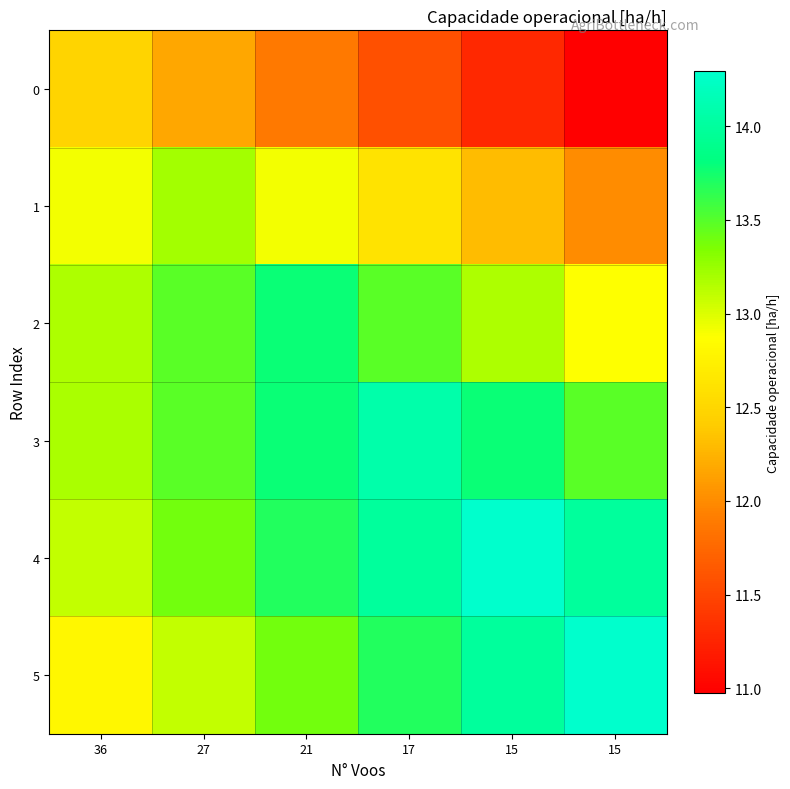

Which series has the largest total across all categories?

4